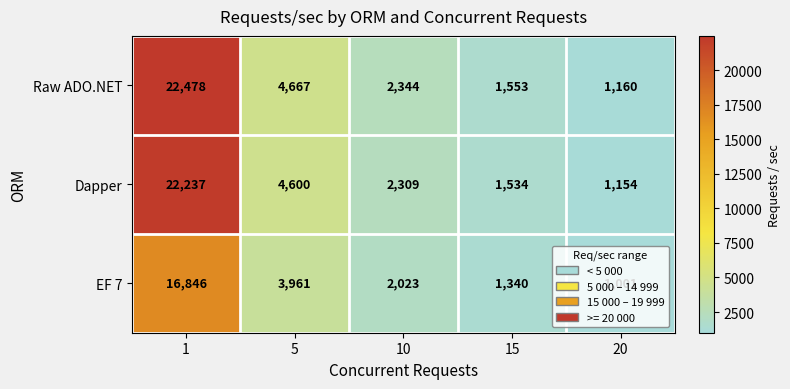

What is the greatest value displayed?

22478